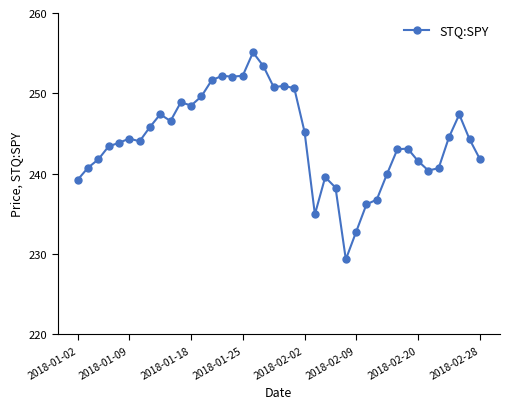

What is the difference between the second highest and minimum values?

24.1